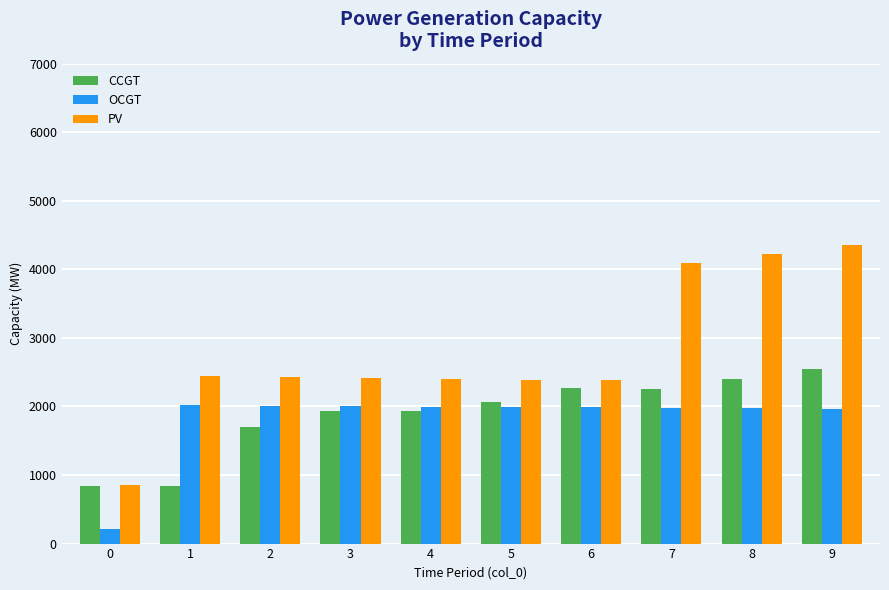

At which category is the sum across all series the highest?

9